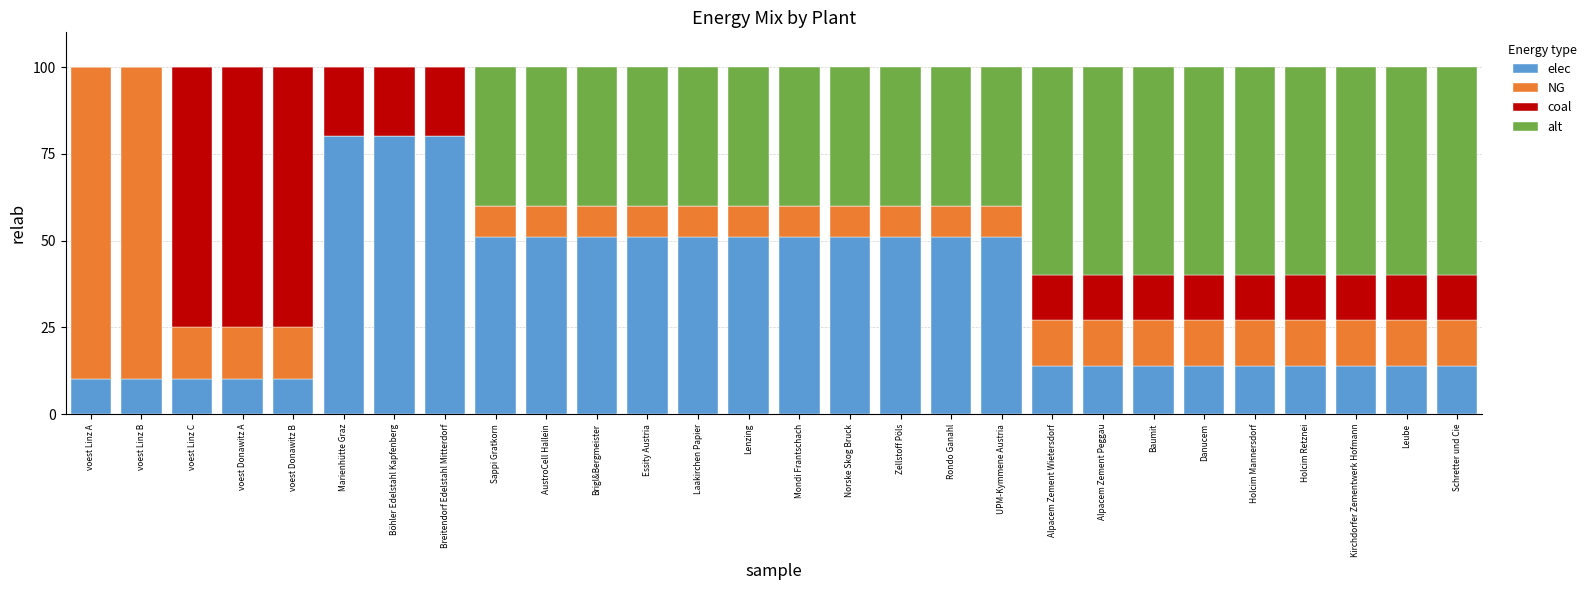

What is the approximate value of elec at Sappi Gratkorn?

51.0